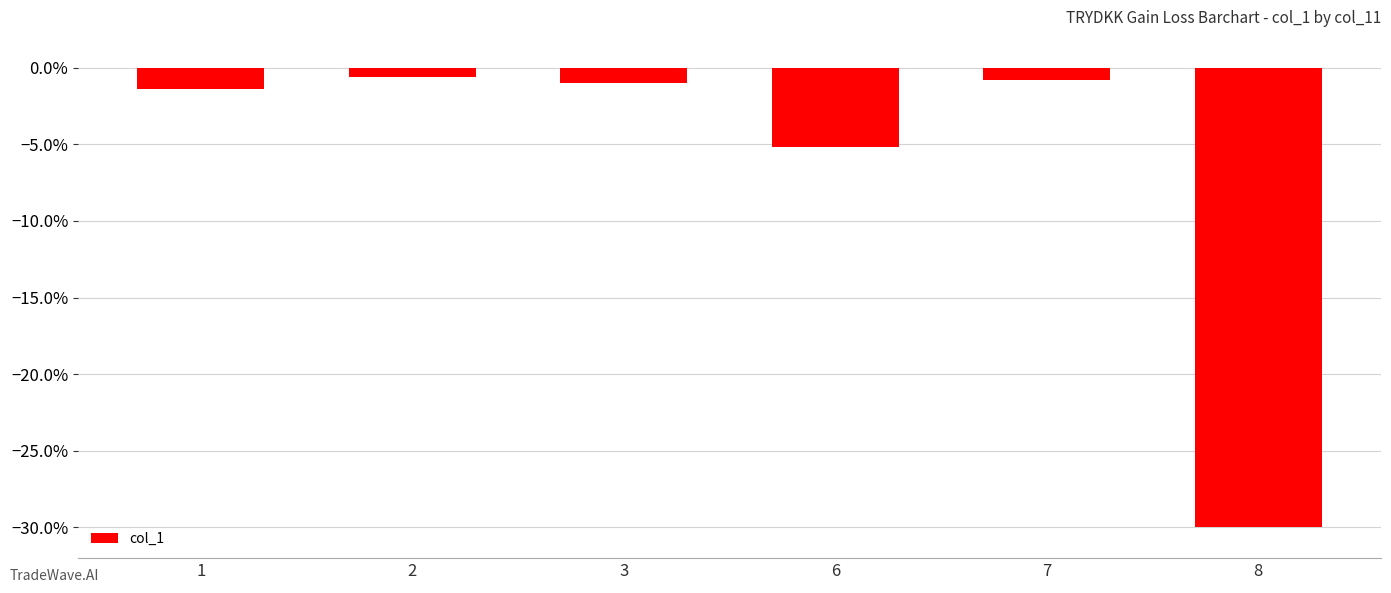

What is the approximate value at 3?

-1.0